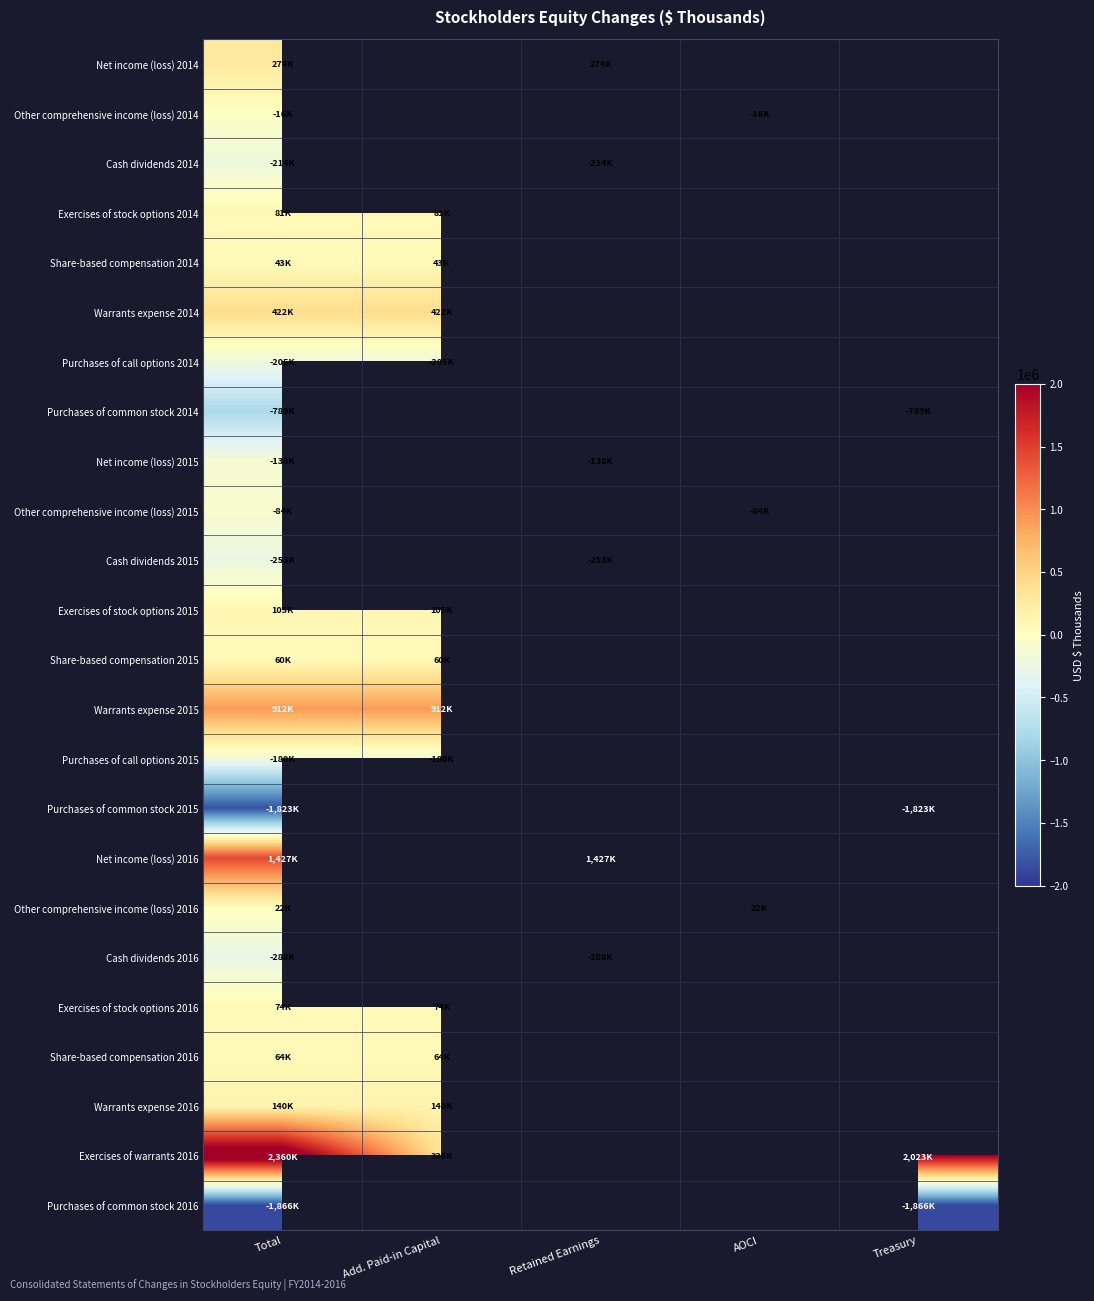

At which label does Net income (loss) 2015 reach its peak?

Total